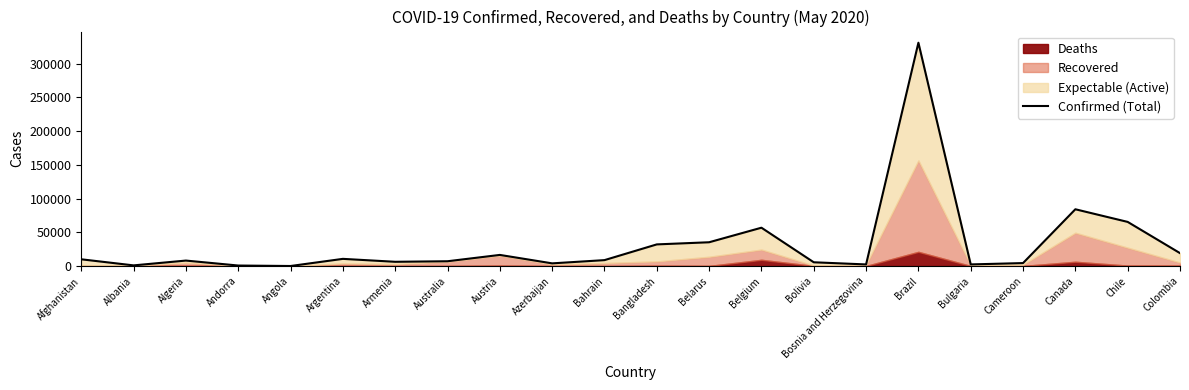

How many lines are shown in the chart?

1